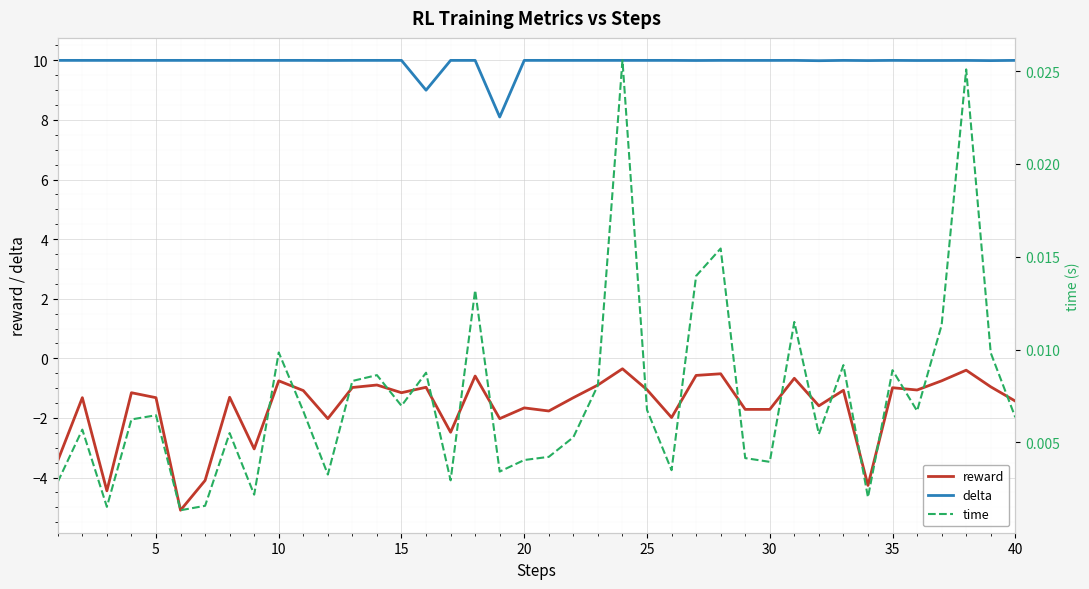

How many distinct data groups are displayed?

3